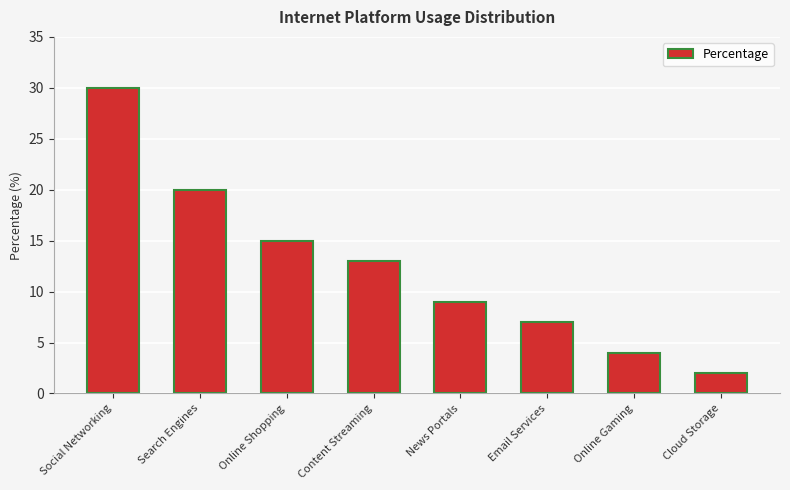

How many bars are there in total?

8